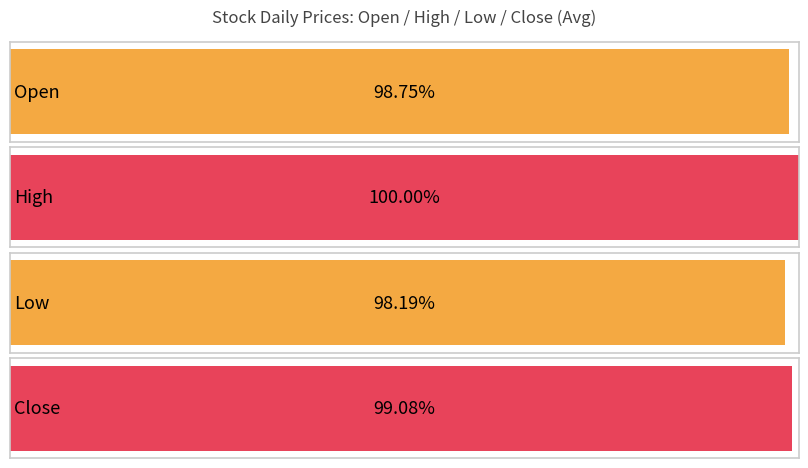

Is it true that Open equals 4.2 at 20190104?

False